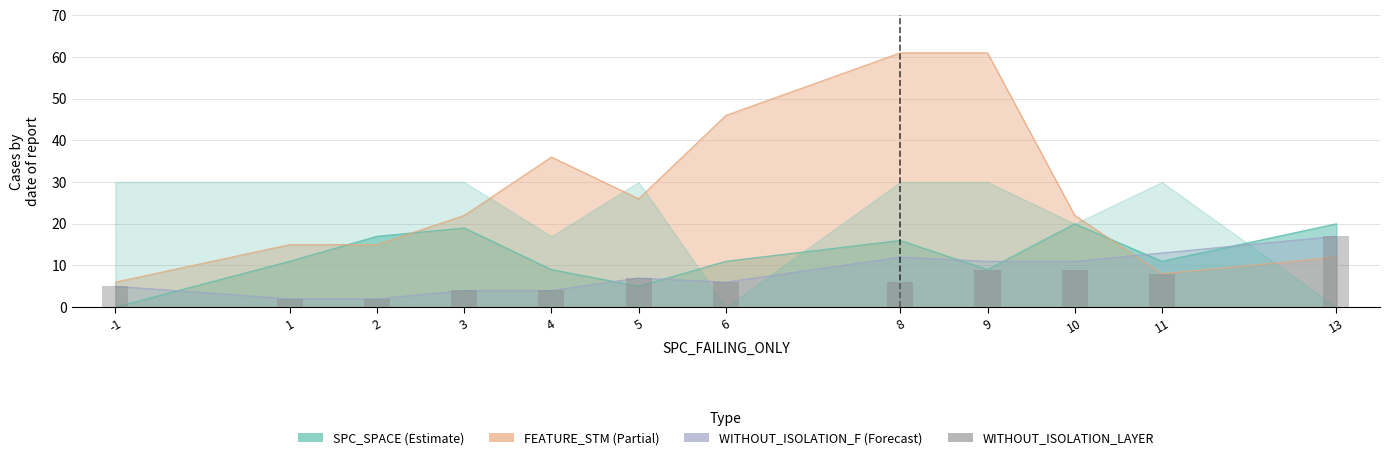

Is it true that the value at 2 is 3?

False